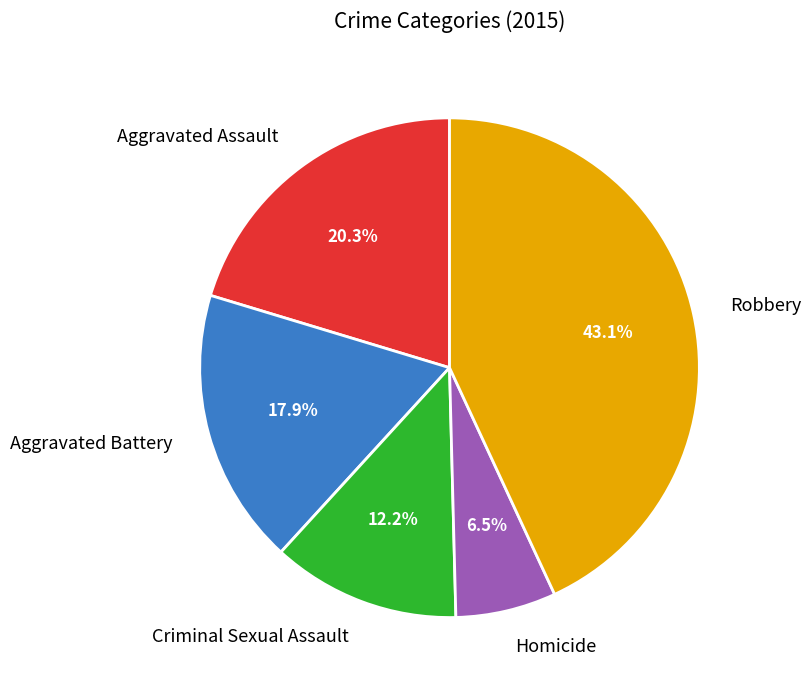

Is there any slice that represents more than half of the pie?

No